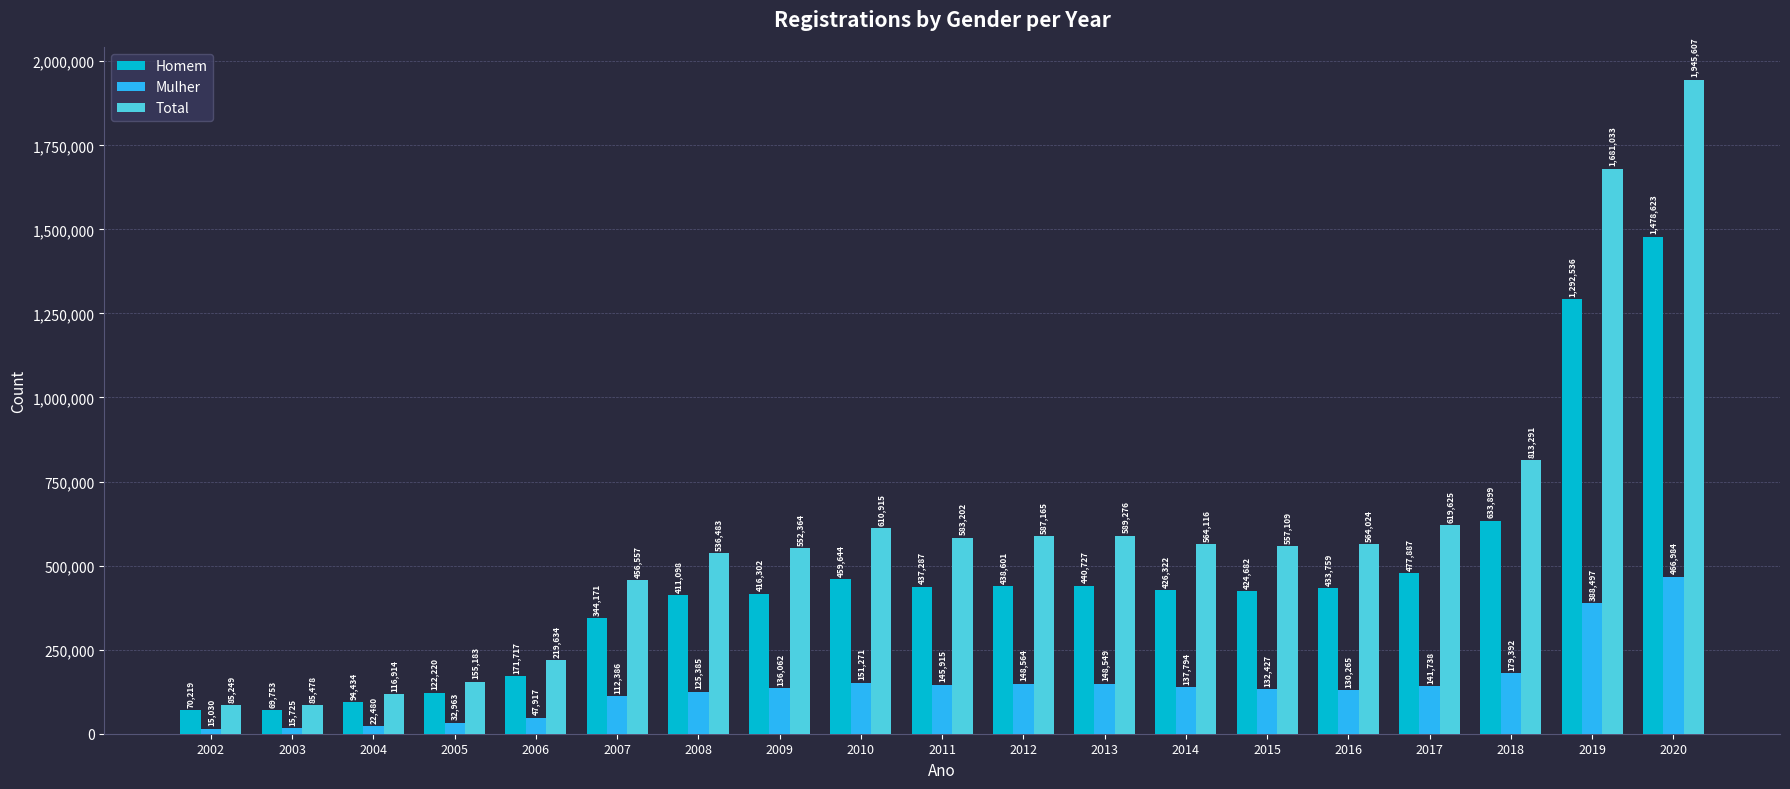

Reading left to right, list all the values displayed in this chart.

Homem: 2002=70219	2003=69753	2004=94434	2005=122220	2006=171717	2007=344171	2008=411098	2009=416302	2010=459644	2011=437287	2012=438601	2013=440727	2014=426322	2015=424682	2016=433759	2017=477887	2018=633899	2019=1292536	2020=1478623
Mulher: 2002=15030	2003=15725	2004=22480	2005=32963	2006=47917	2007=112386	2008=125385	2009=136062	2010=151271	2011=145915	2012=148564	2013=148549	2014=137794	2015=132427	2016=130265	2017=141738	2018=179392	2019=388497	2020=466984
Total: 2002=85249	2003=85478	2004=116914	2005=155183	2006=219634	2007=456557	2008=536483	2009=552364	2010=610915	2011=583202	2012=587165	2013=589276	2014=564116	2015=557109	2016=564024	2017=619625	2018=813291	2019=1681033	2020=1945607